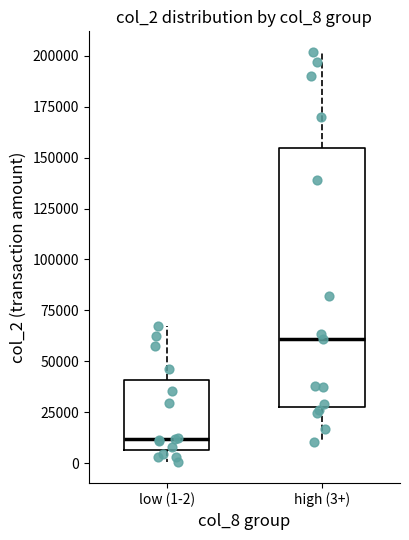

Which box has the highest median line?

high (3+)